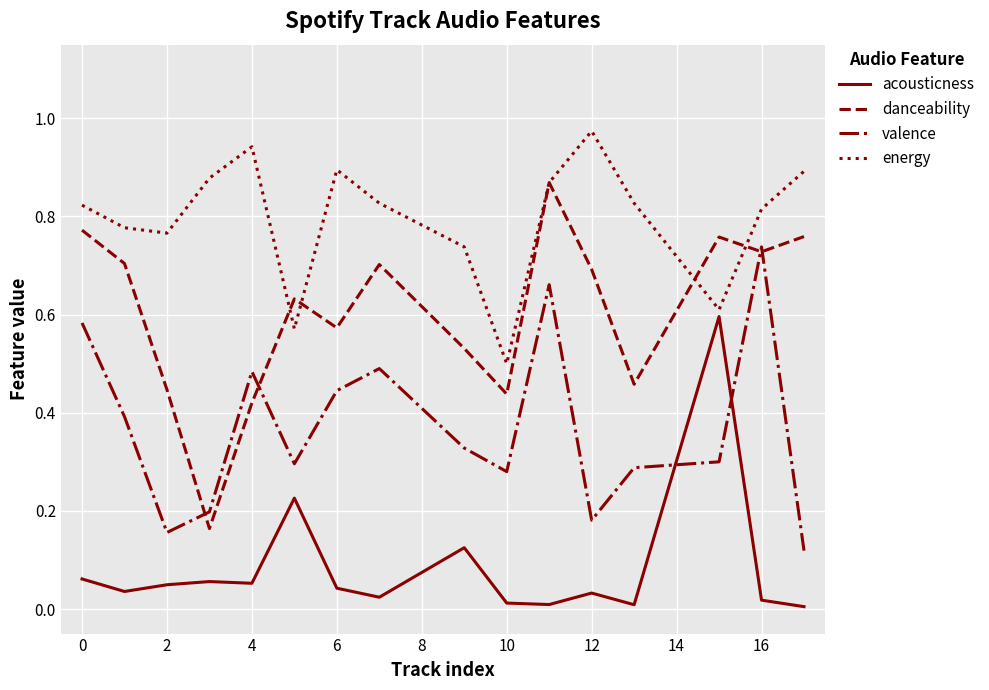

Which series has the largest total across all categories?

energy